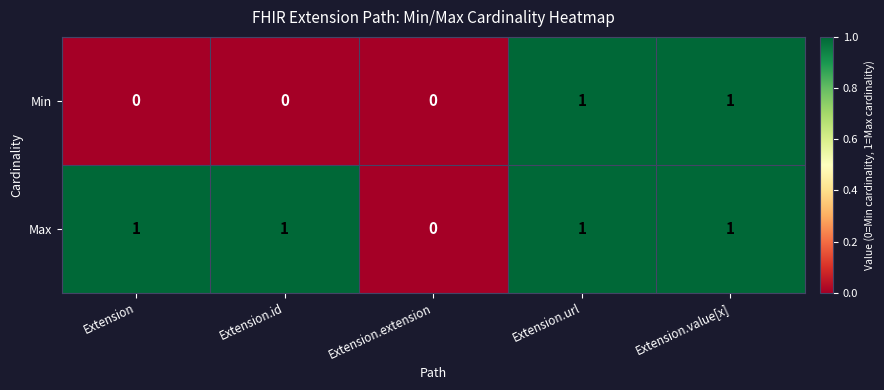

At Extension, list the series in order from largest to smallest.

Max, Min